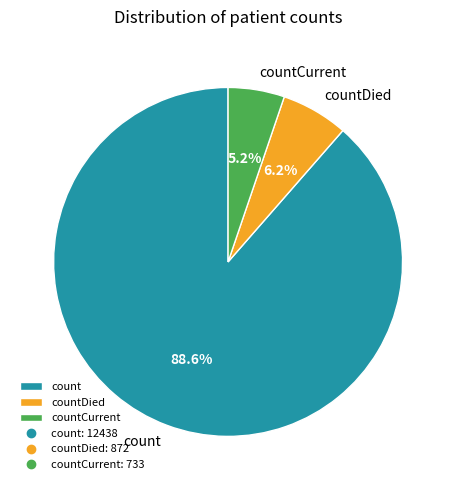

Which has a higher value, countCurrent or countDied?

countDied